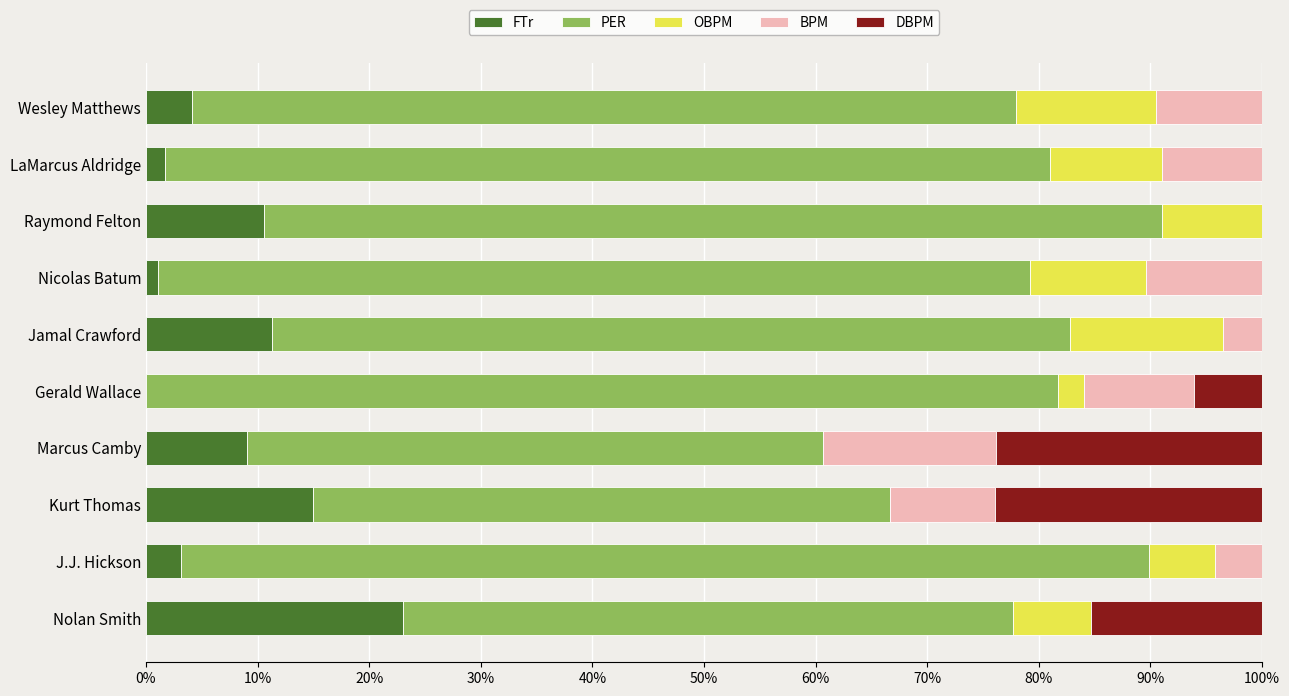

Which category has the highest value in the FTr series?

Nolan Smith